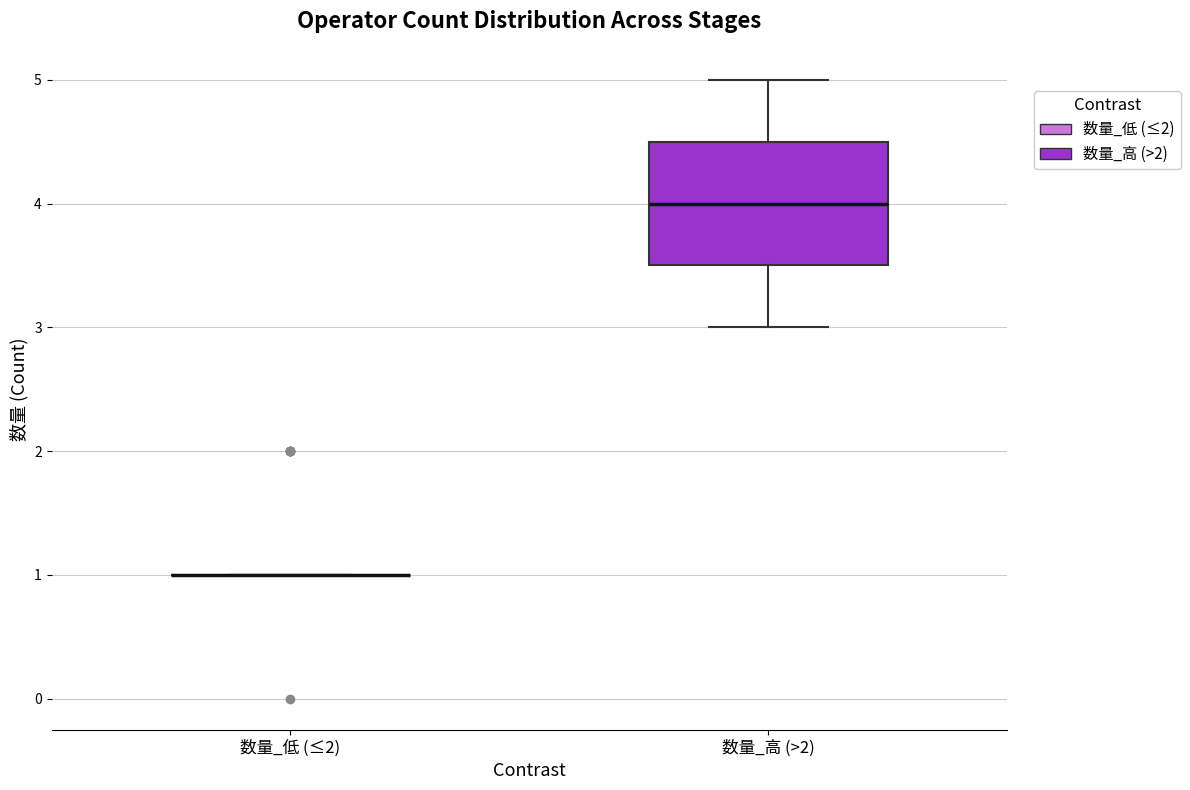

Reading left to right, transcribe this box plot: for each box, give where its median line is, the range the box spans, and where its two whiskers end, as read against the y-axis. The values are not printed on the chart, so give them approximately, as read against the axis.

数量_低 (≤2): box collapsed to a line at 1.0, whiskers 1.0 to 1.0
数量_高 (>2): median 4.0, box 3.5 to 4.5, whiskers 3.0 to 5.0